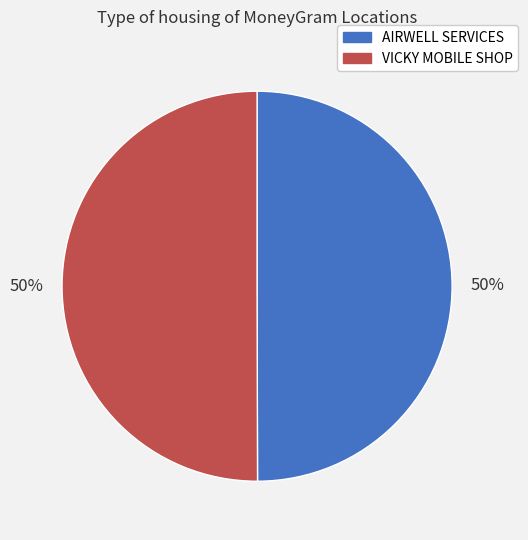

True or false: AIRWELL SERVICES accounts for 64% of the total.

False